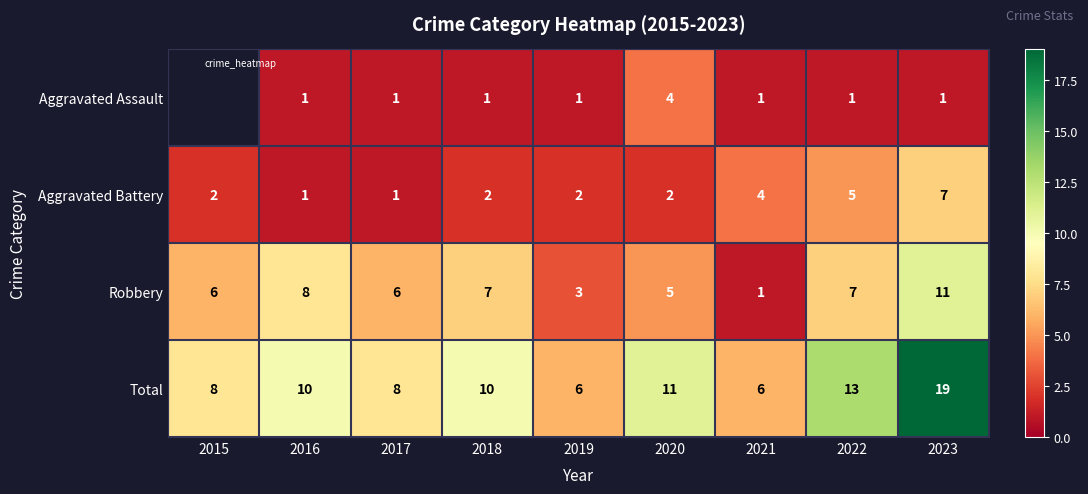

The value of Aggravated Assault at 2019 is 1.7. True or false?

False